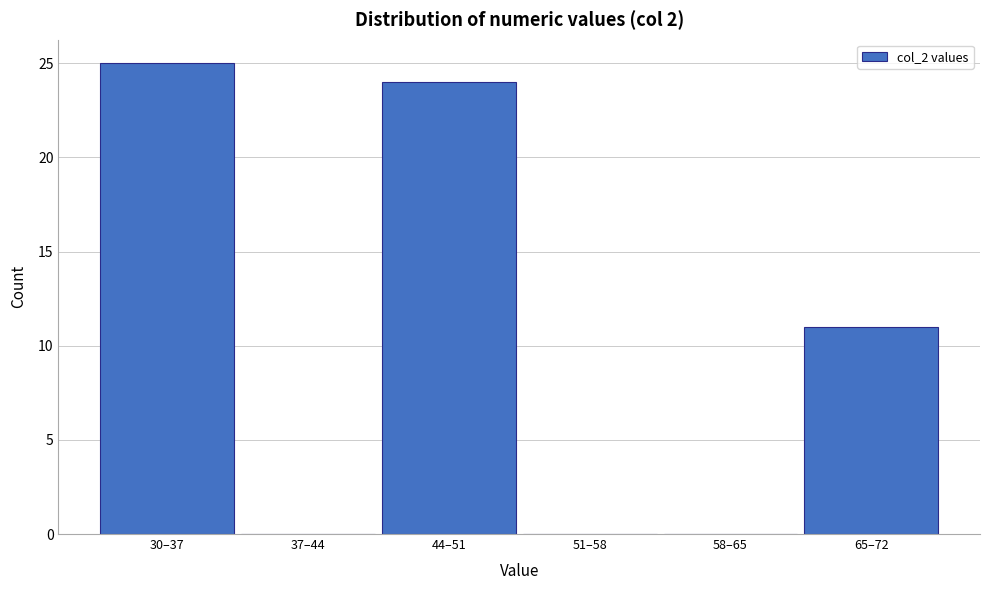

Reading left to right, transcribe all the data shown in this chart.

30–37=25	37–44=0	44–51=24	51–58=0	58–65=0	65–72=11